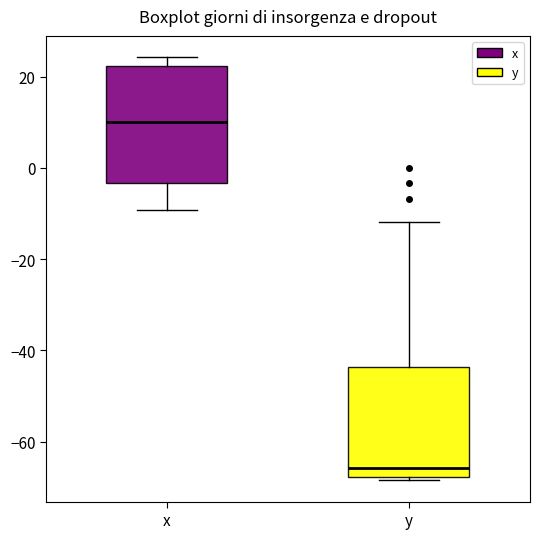

Reading left to right, transcribe this box plot: for each box, give where its median line is, the range the box spans, and where its two whiskers end, as read against the y-axis. The values are not printed on the chart, so give them approximately, as read against the axis.

x: median 10, box -4 to 22, whiskers -10 to 24
y: median -66, box -68 to -44, whiskers -68 (just below the box's lower edge) to -12